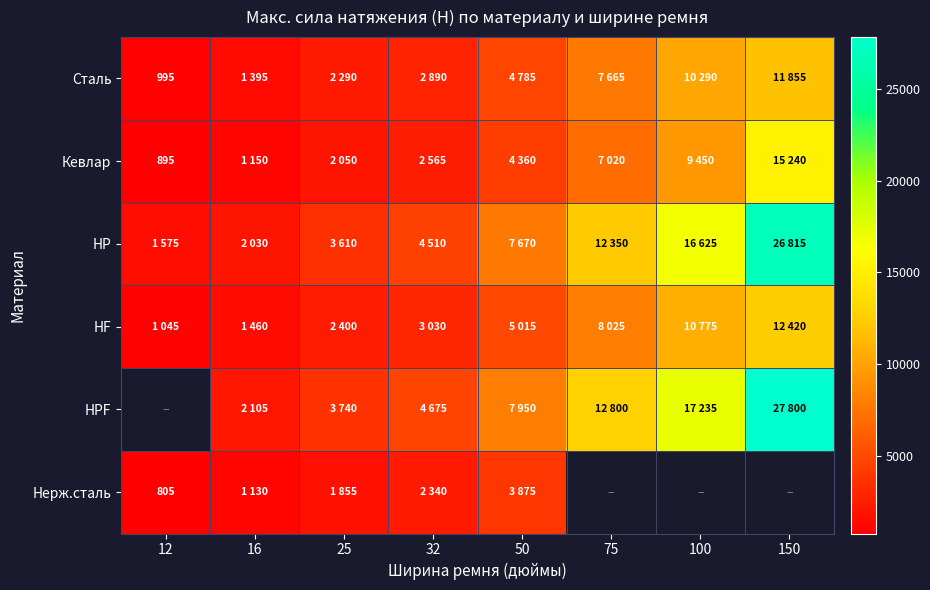

The Нерж.сталь series shows 1315 at 12. True or false?

False